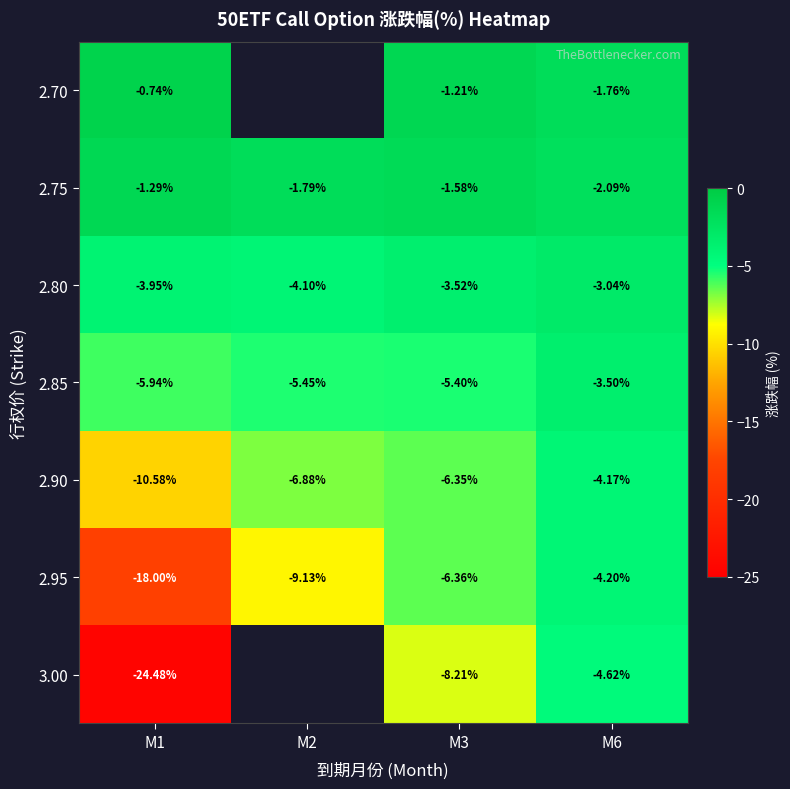

Is the value of 2.85 at M3 greater than the value of 2.80 at M1?

No